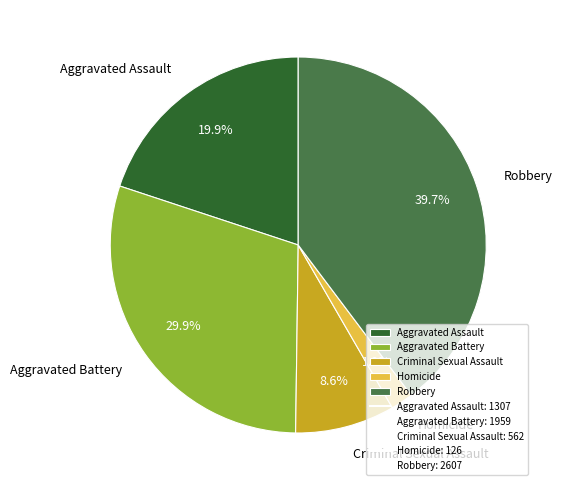

Between Robbery and Aggravated Assault, which is larger?

Robbery